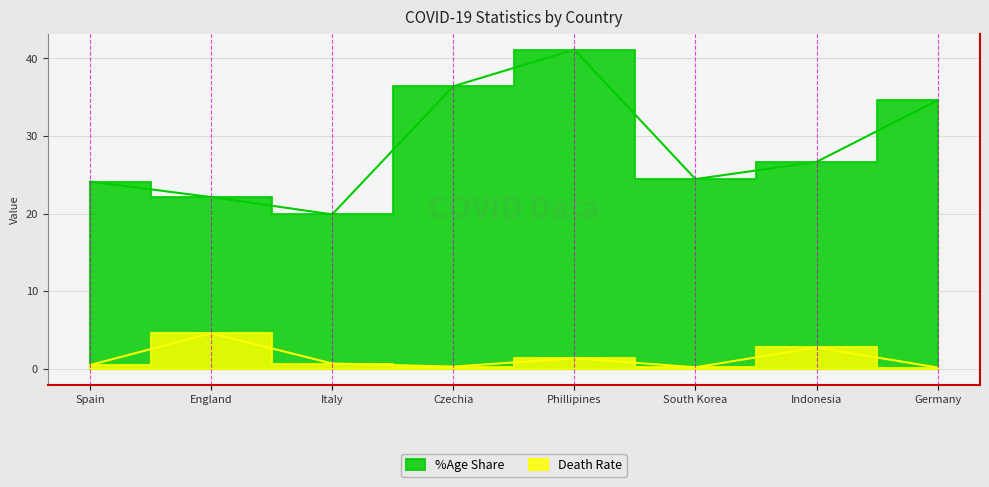

How many interior local valleys does the Death Rate series have?

2